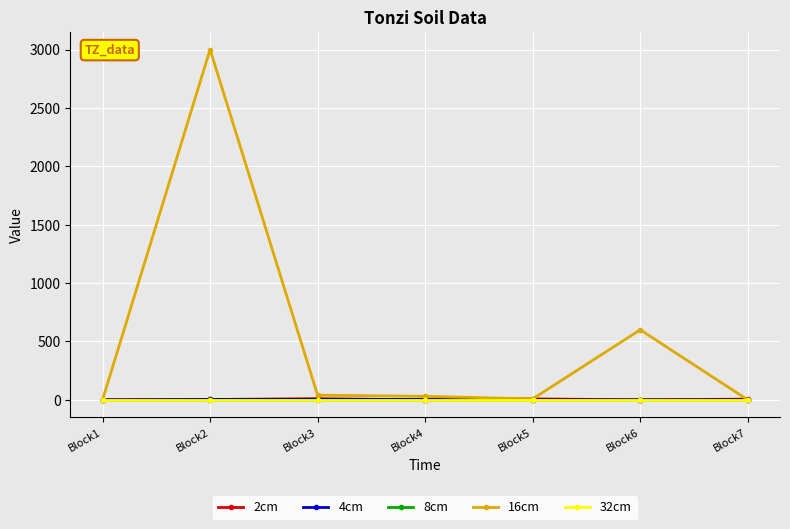

Rank the categories by 4cm value from highest to lowest.

Block3, Block2, Block4, Block1, Block5, Block6, Block7